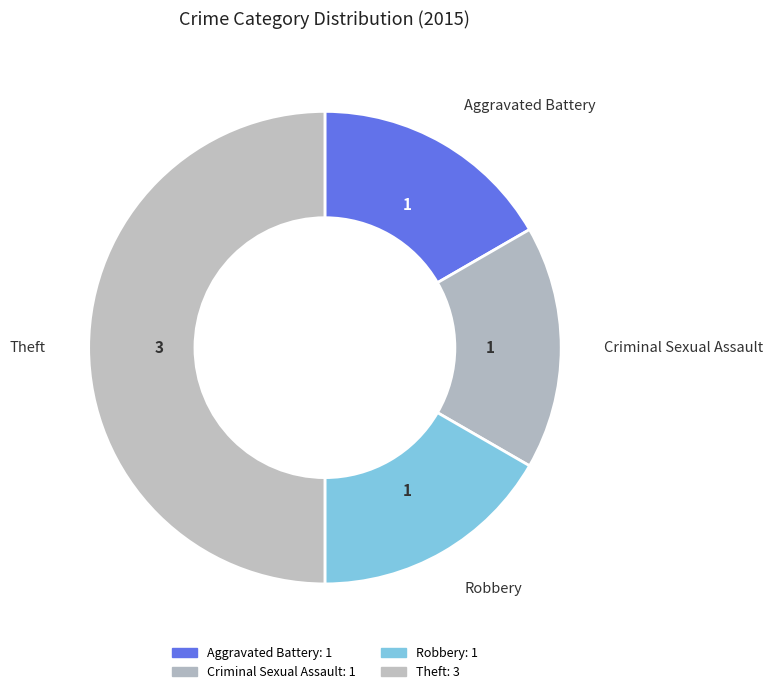

Rank the categories by value from lowest to highest.

Aggravated Battery, Criminal Sexual Assault, Robbery, Theft